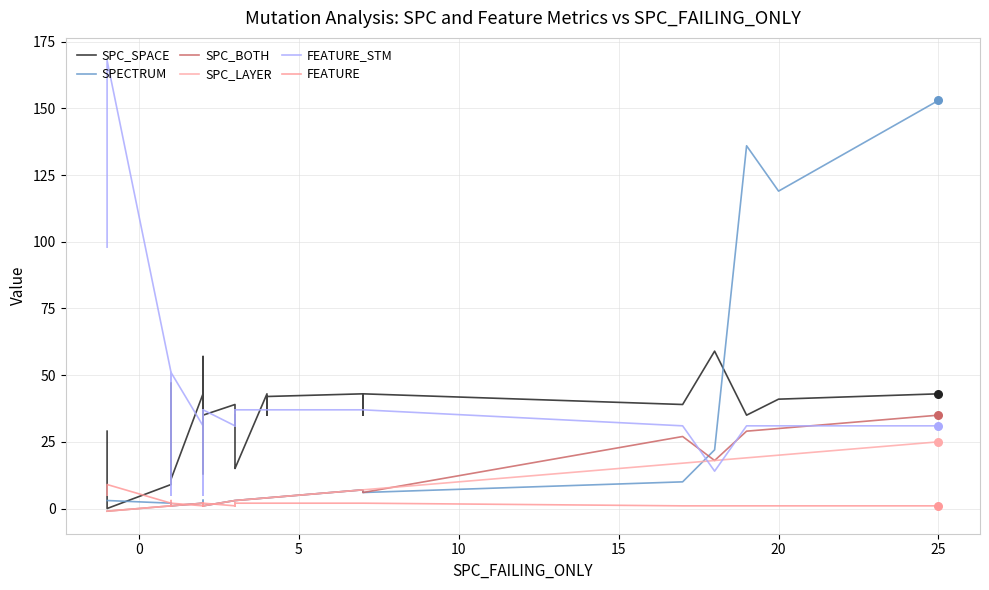

Which series has the largest total across all categories?

FEATURE_STM